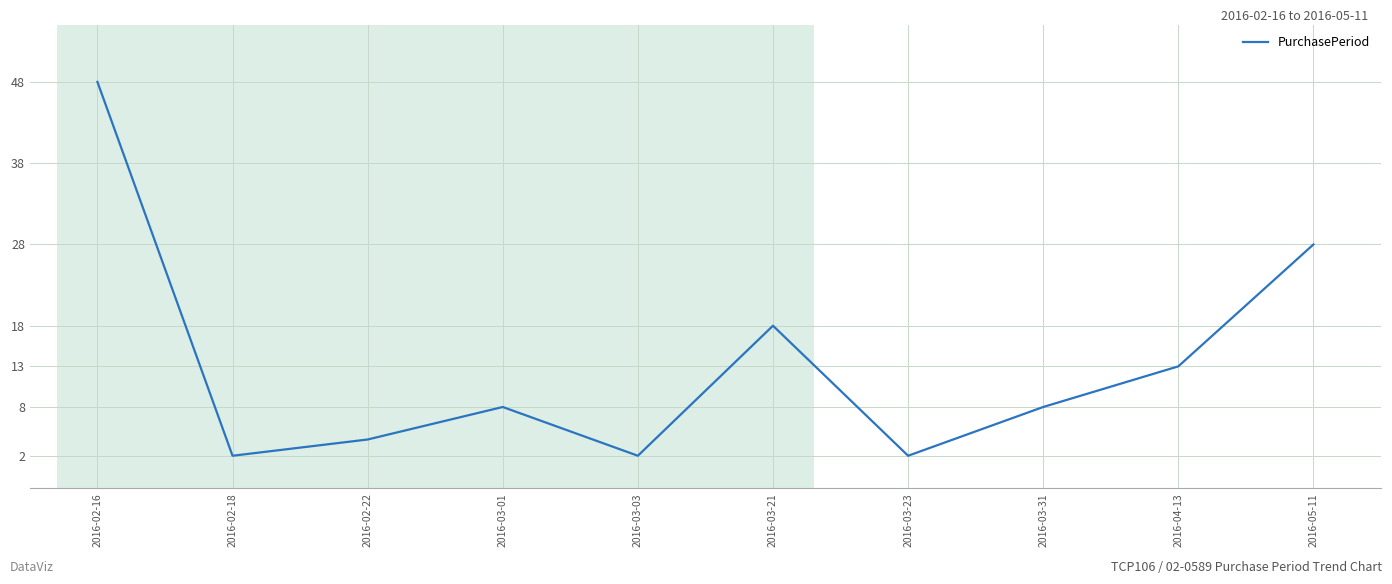

At which category does the data reach its first local valley?

2016-02-18